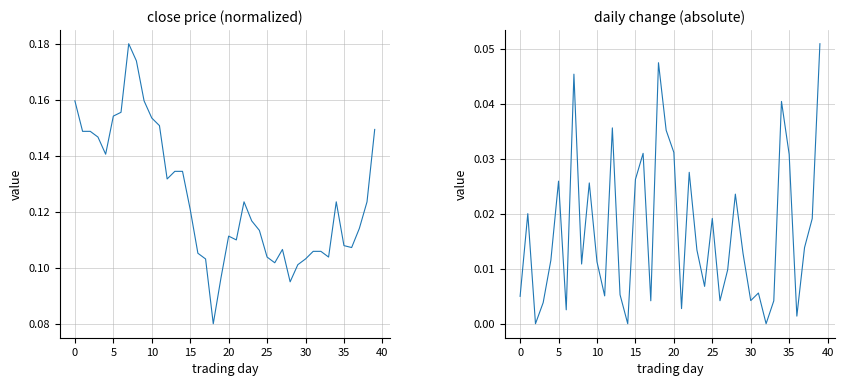

In close (normalized), how many points are higher than both neighbors (excluding endpoints)?

5